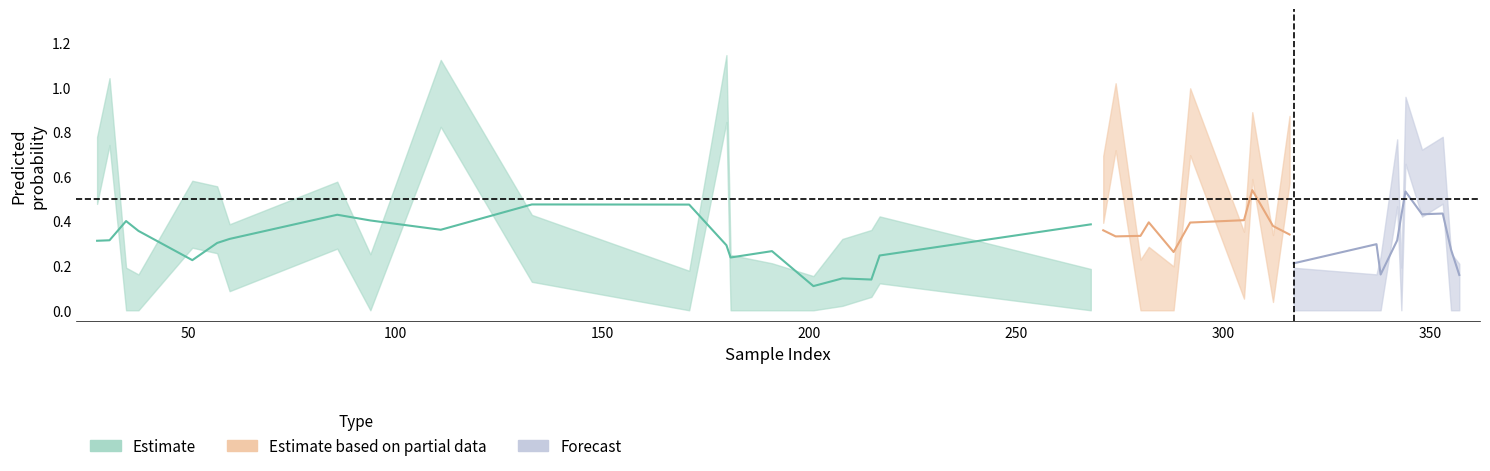

True or false: y_pred has more than 2 points higher than both neighbors.

True